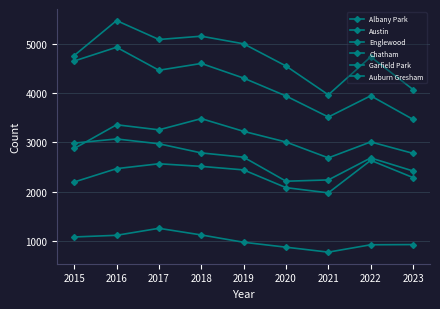

Does the chart have visible grid lines?

Yes